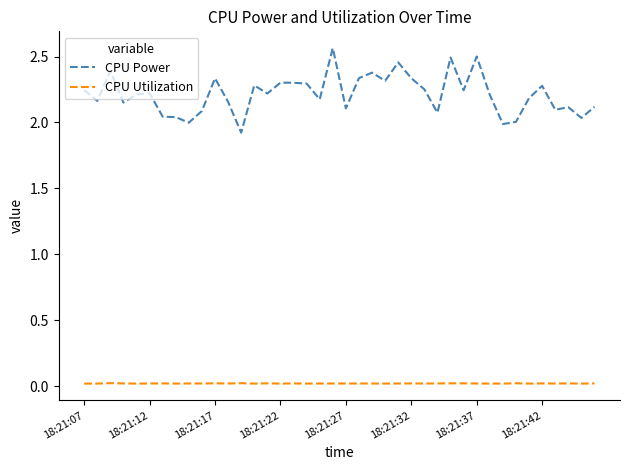

Which series has the largest total across all categories?

CPU Power